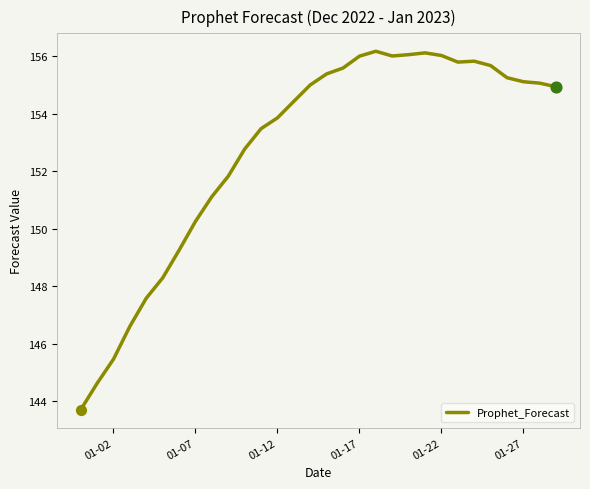

What is the minimum value shown in the chart?

143.7